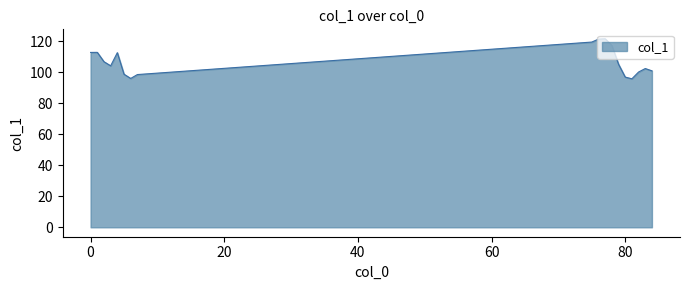

What is the difference between the maximum and minimum values?

25.8